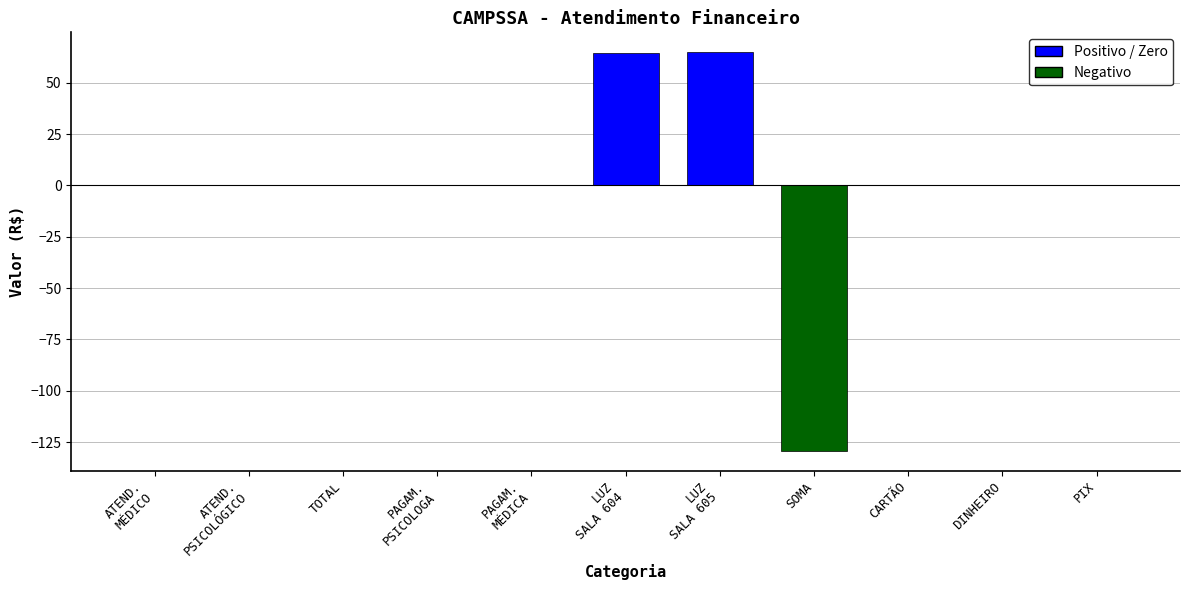

What is the greatest value displayed?

64.8